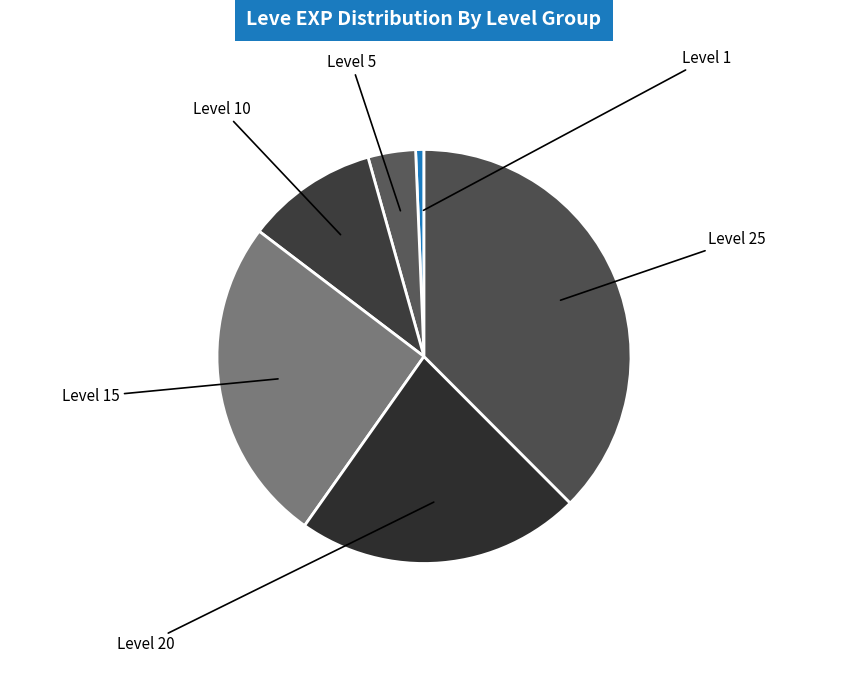

How many slices are in this pie chart?

6